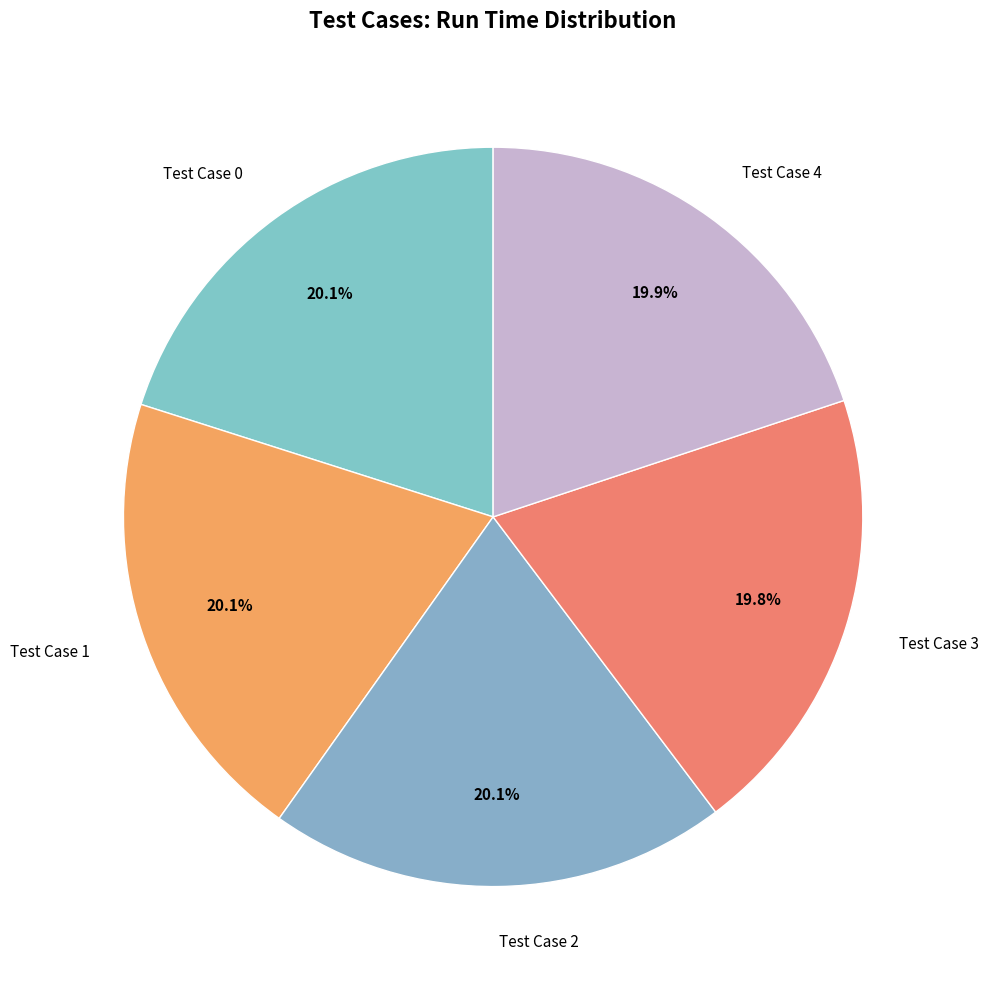

True or false: Test Case 0 accounts for 20% of the total.

True